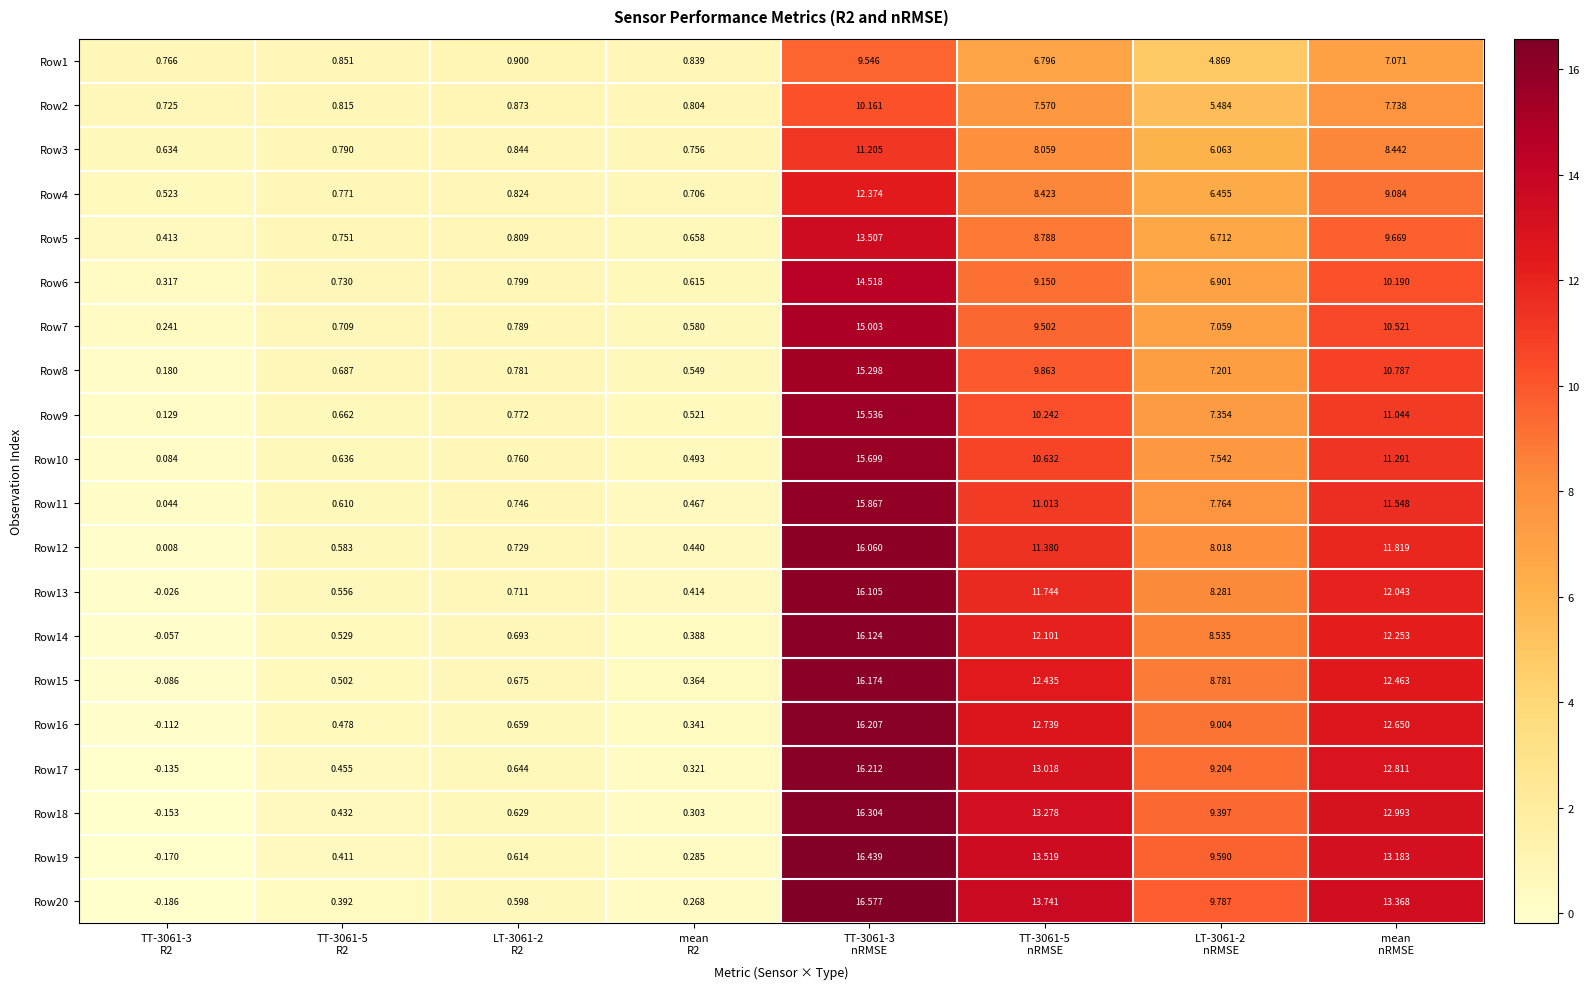

What is the spread (max minus min) of values at TT-3061-3
nRMSE?

7.0